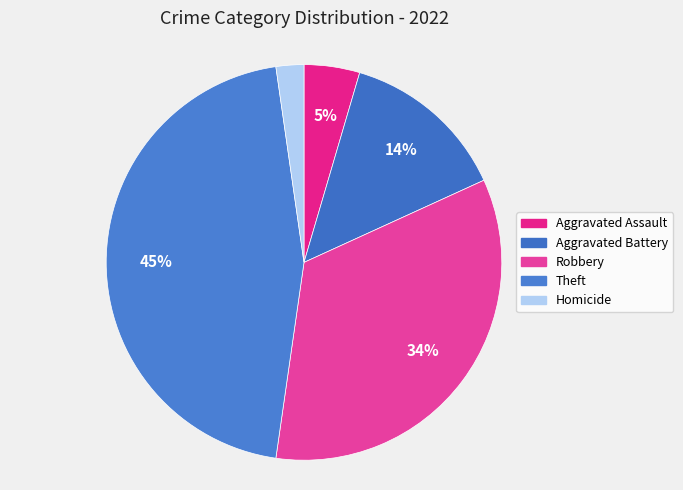

Which category has the smallest portion of the pie?

Homicide